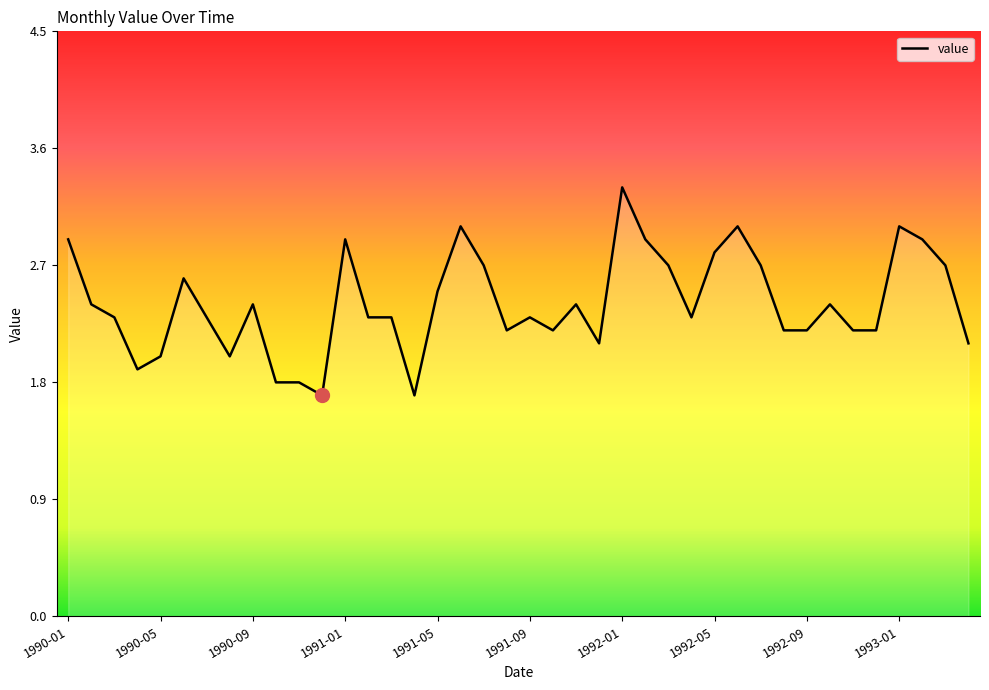

Does the chart have visible grid lines?

No